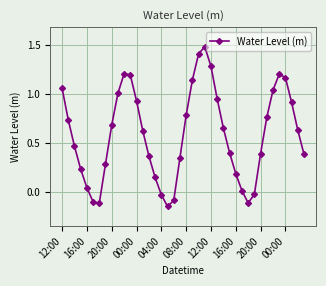

How many points are lower than both their immediate neighbors (excluding endpoints)?

3